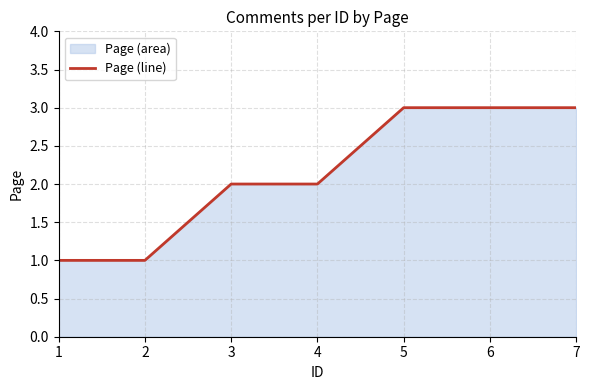

What is the ratio of the value at 5 to the value at 4?

1.5